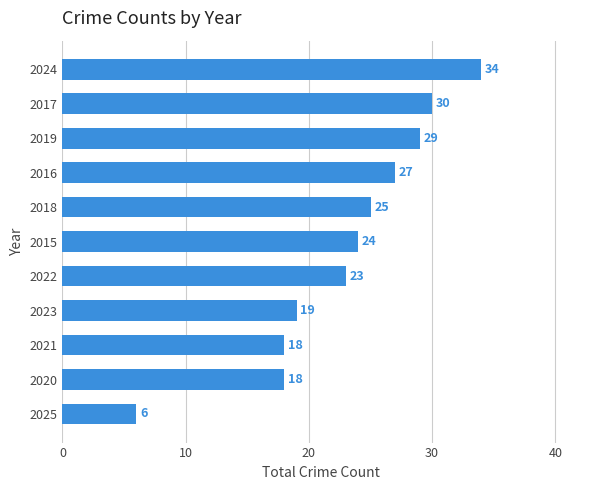

Which has a higher value, 2016 or 2017?

2017